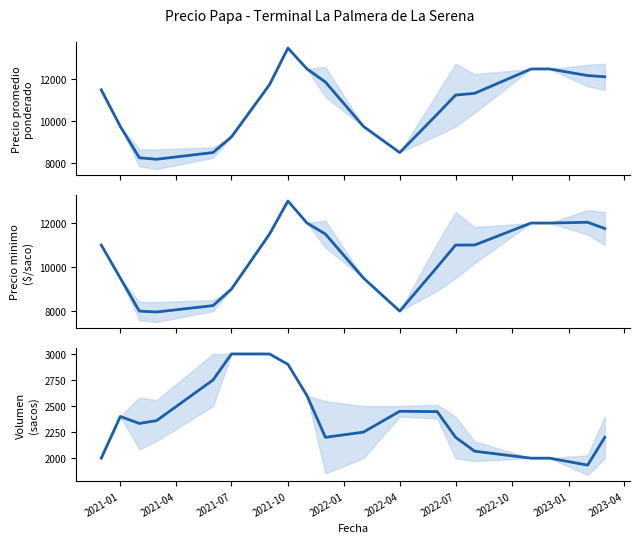

Count the number of data series in this chart.

3